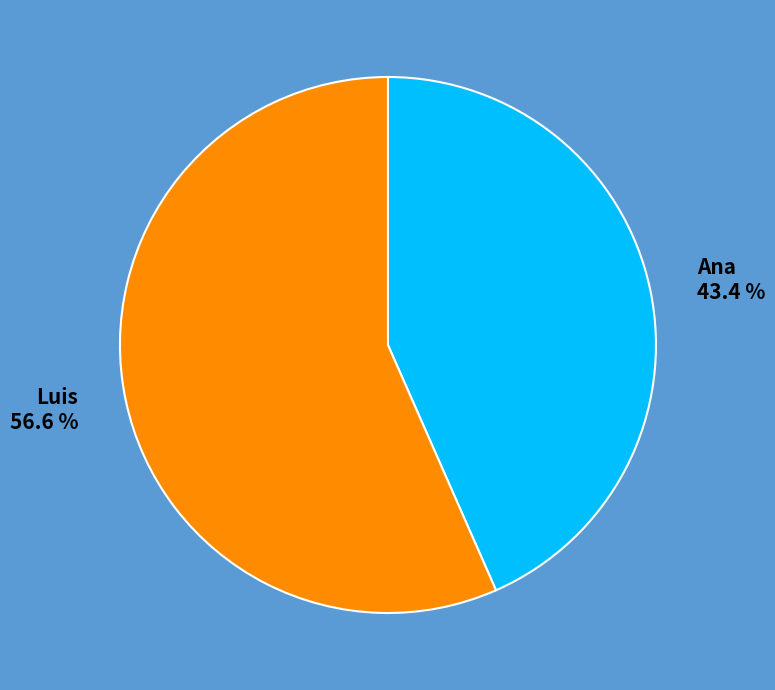

Do Luis and Ana together represent more than half of the pie?

Yes